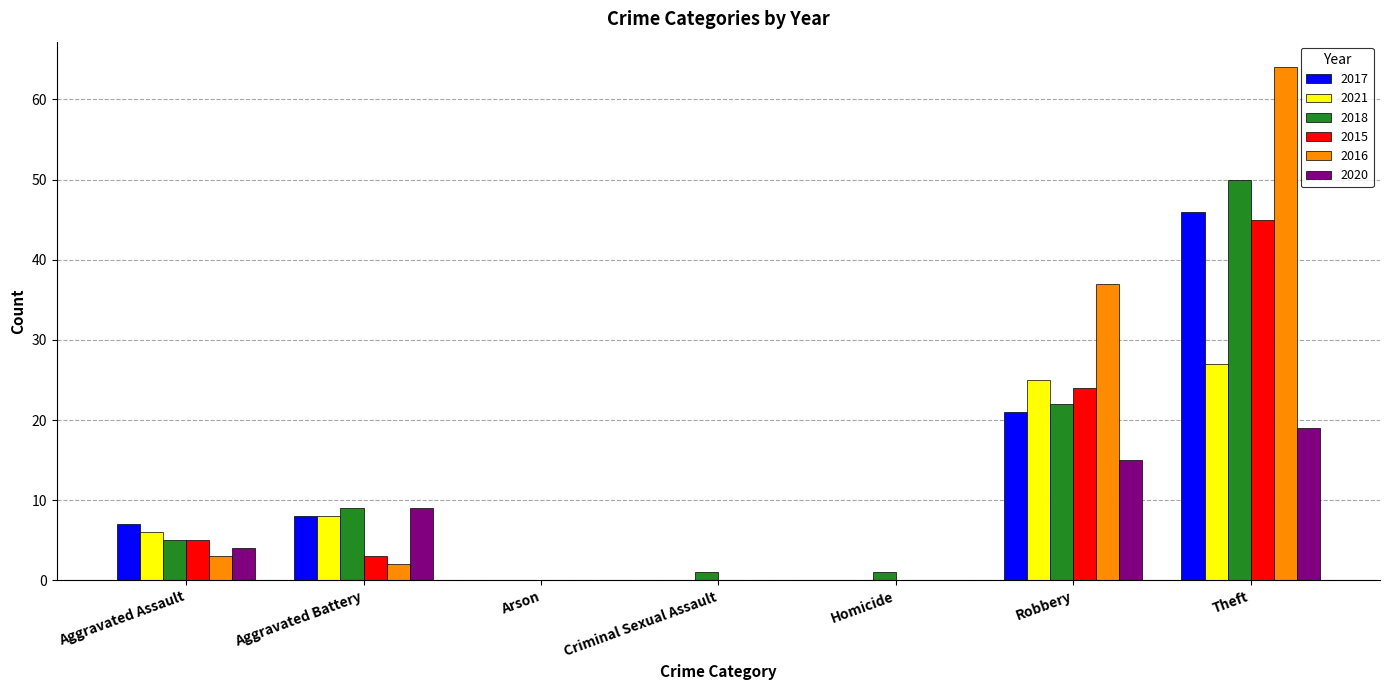

What is the sum of the 2018 values at Robbery and Arson?

22